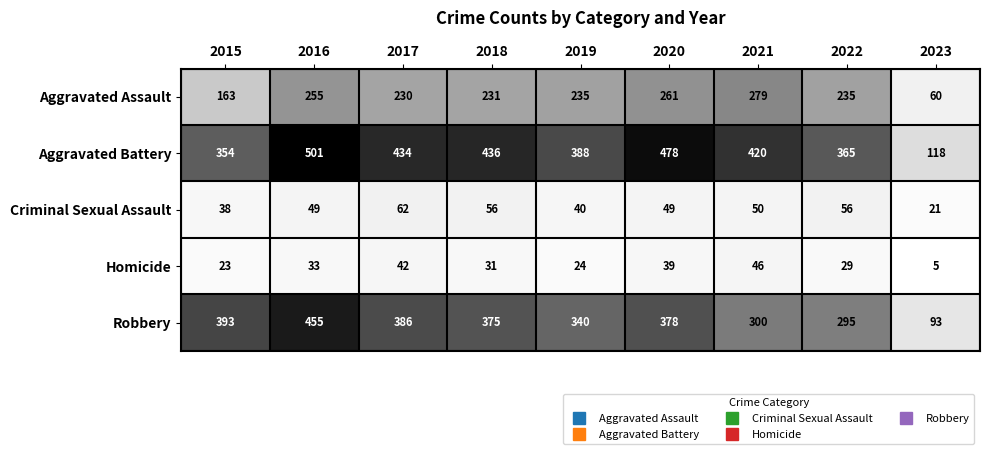

The Robbery series shows 93 at 2023. True or false?

True